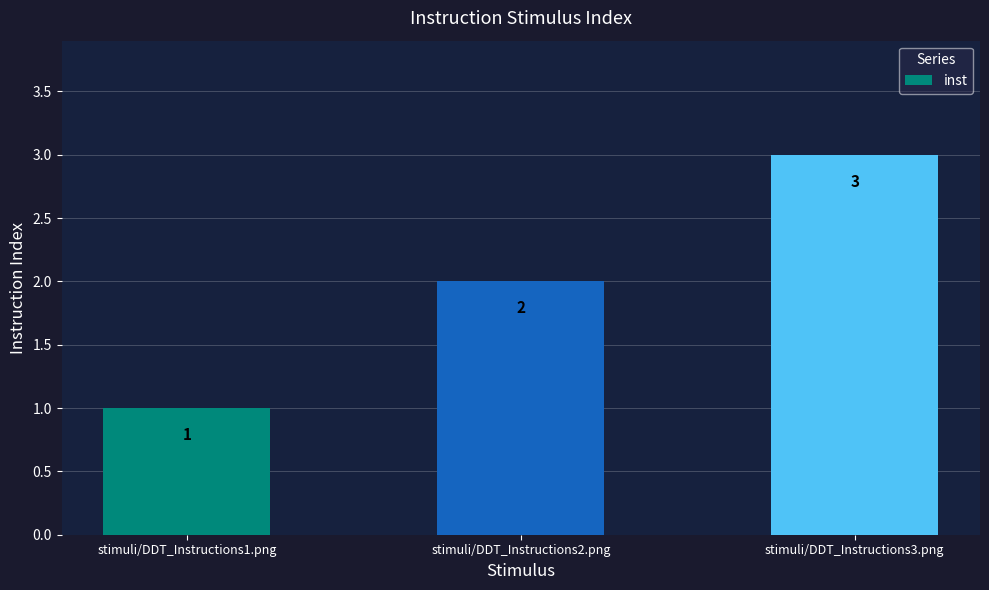

Rank the categories by value from lowest to highest.

stimuli/DDT_Instructions1.png, stimuli/DDT_Instructions2.png, stimuli/DDT_Instructions3.png